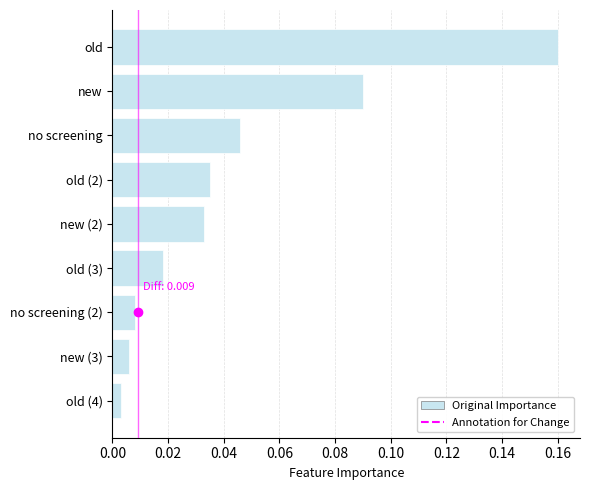

Which category has the lowest value across all series?

old (4)